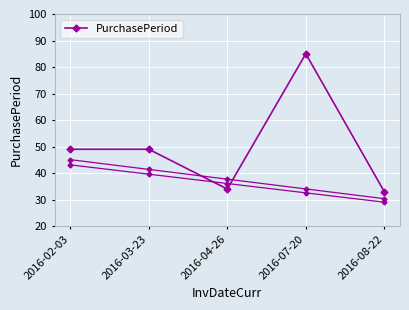

Does the chart display data point markers on the line(s)?

Yes